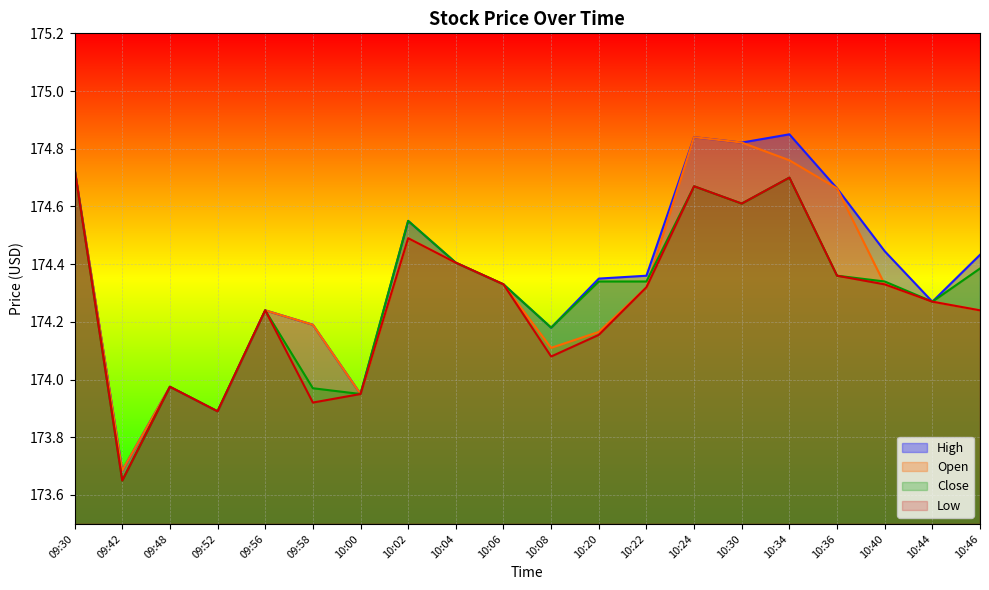

List the labels in order of Low value, largest first.

09:30, 10:34, 10:24, 10:30, 10:02, 10:04, 10:36, 10:06, 10:40, 10:22, 10:44, 09:56, 10:46, 10:20, 10:08, 09:48, 10:00, 09:58, 09:52, 09:42